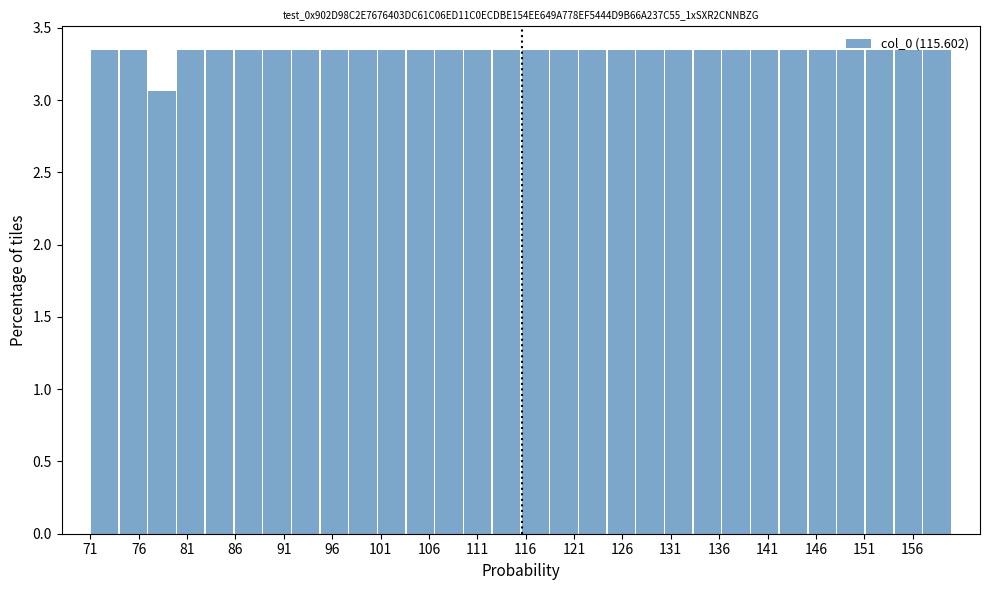

How tall is the bar that spans 124.5 to 127.5 on the x-axis? Neither the bar edges nor the heights are printed on the chart, so give them approximately, as read against the axes.

3.35